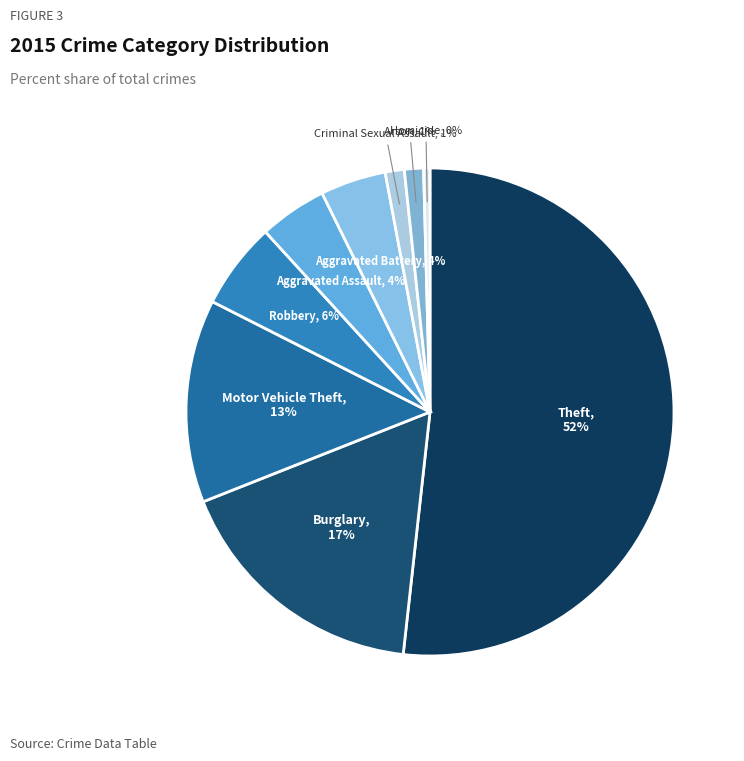

Which category has the biggest portion of the pie?

Theft